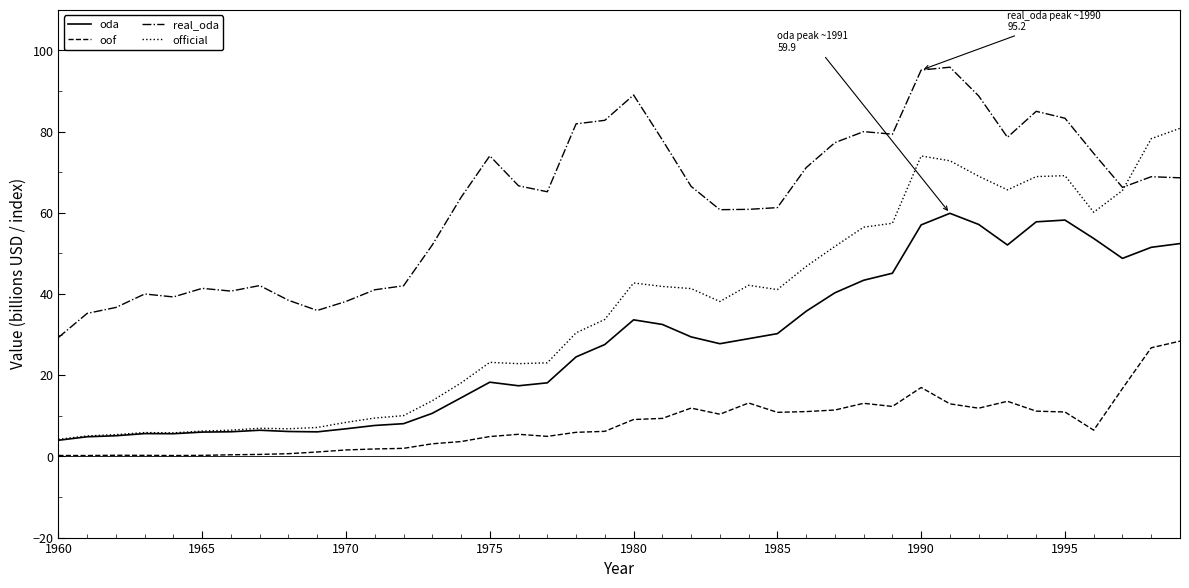

How many values in the official series are below 38?

20